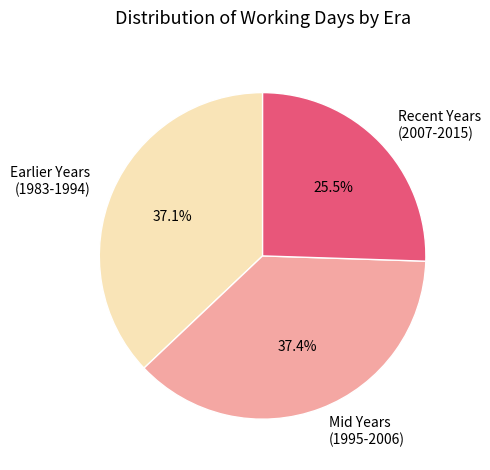

Count the number of slices in the pie.

3